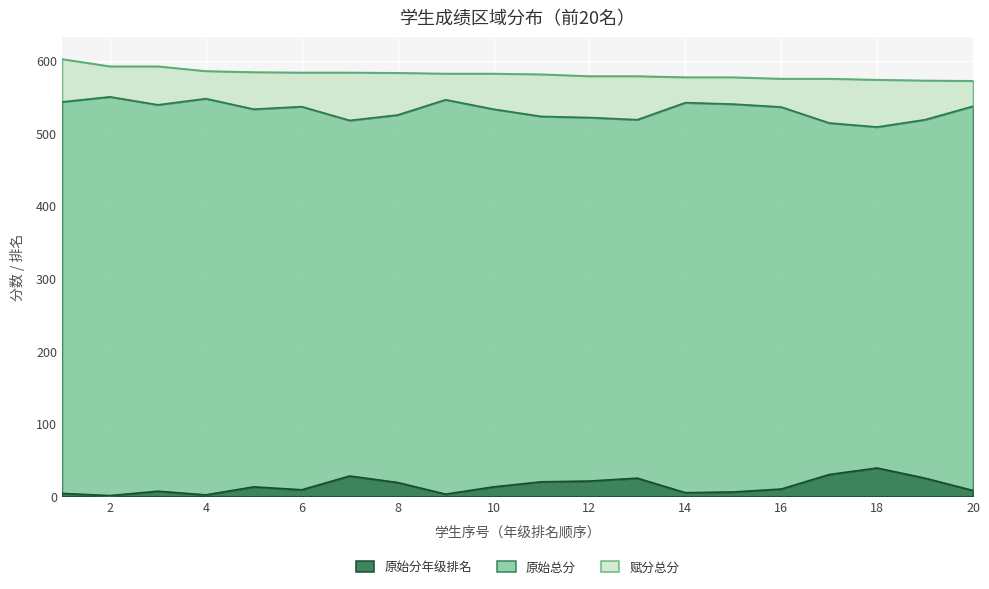

True or false: 原始分年级排名 and 原始总分 intersect in this chart.

False